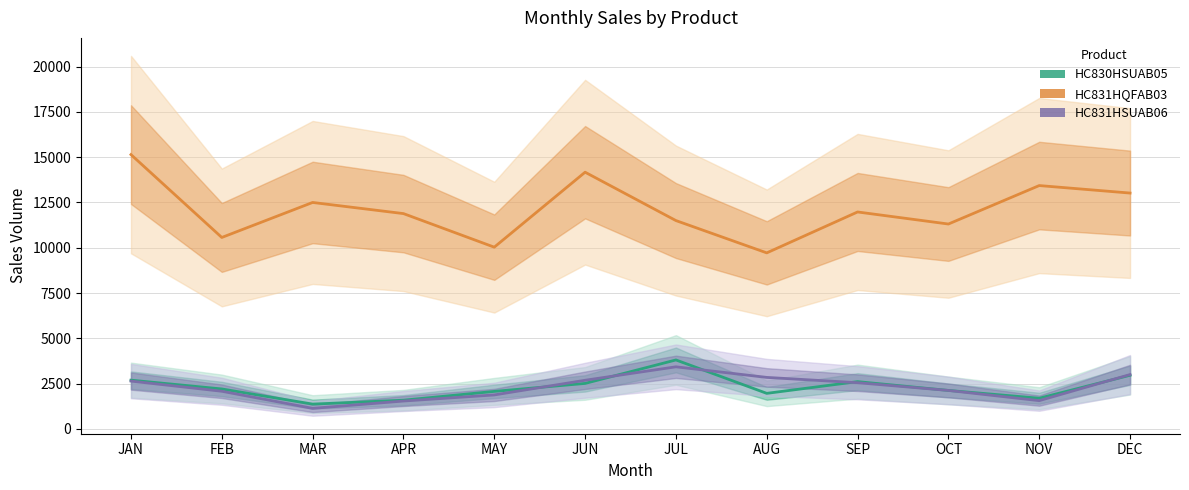

What position from the right is AUG?

5